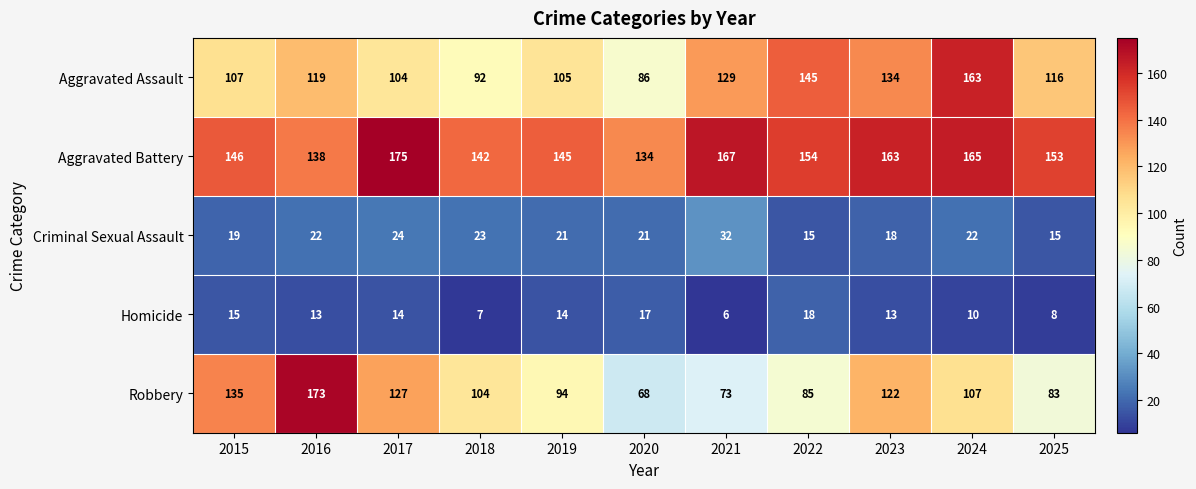

The Criminal Sexual Assault series shows 23 at 2025. True or false?

False